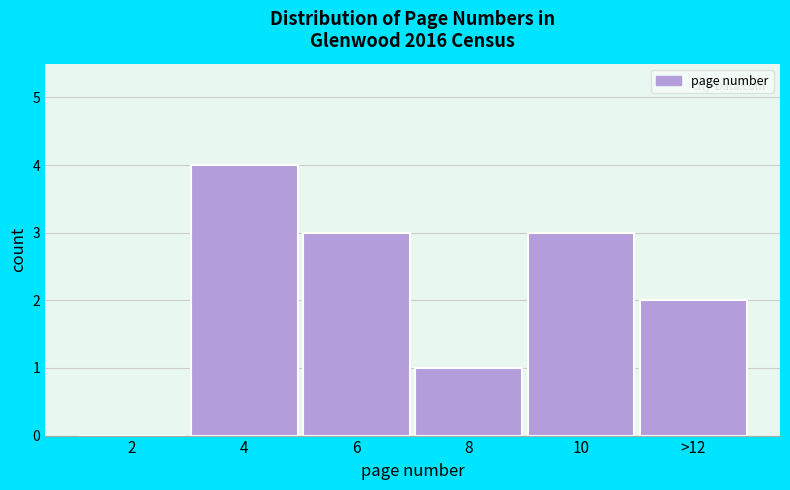

Reading left to right, list all the values displayed in this chart.

2=0	4=4	6=3	8=1	10=3	>12=2